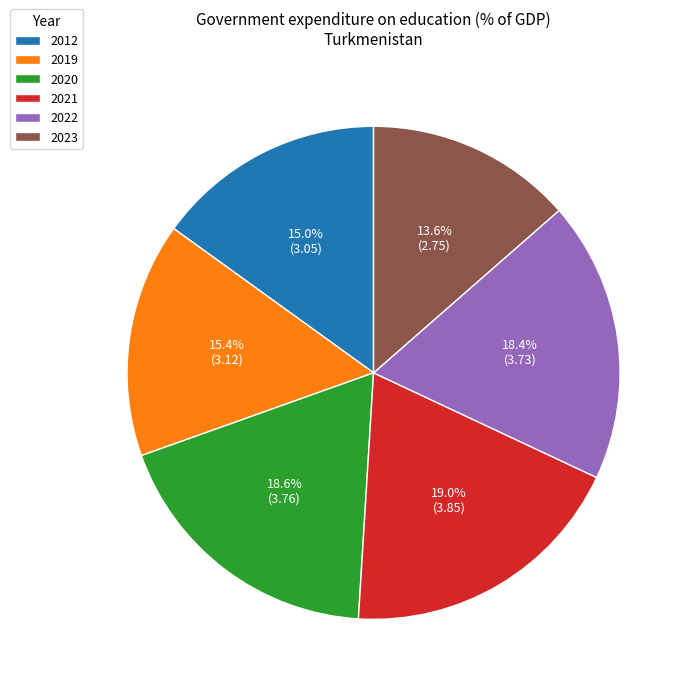

Which slice is the smallest?

2023